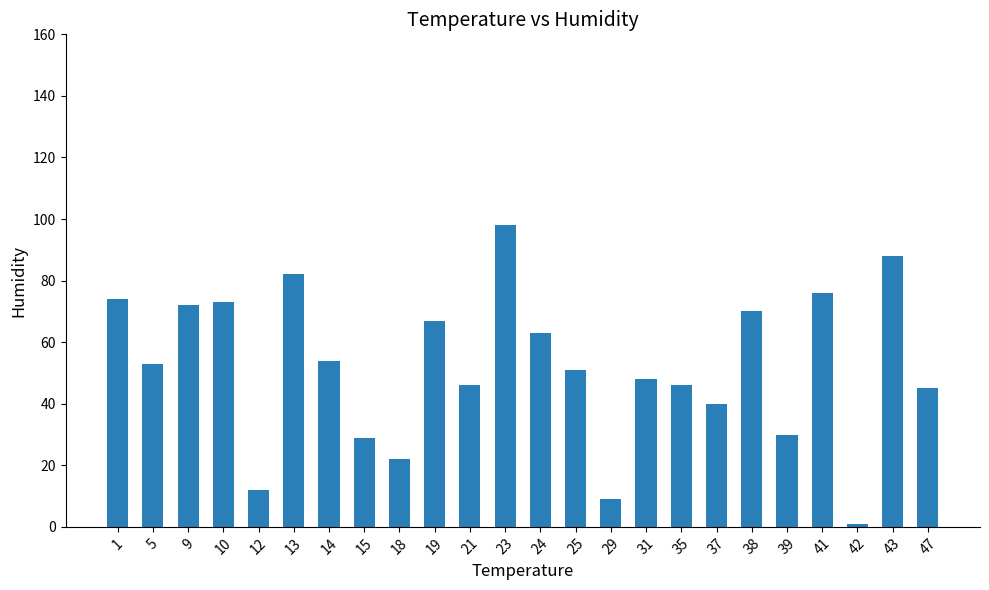

What is the sum of all values?

1249